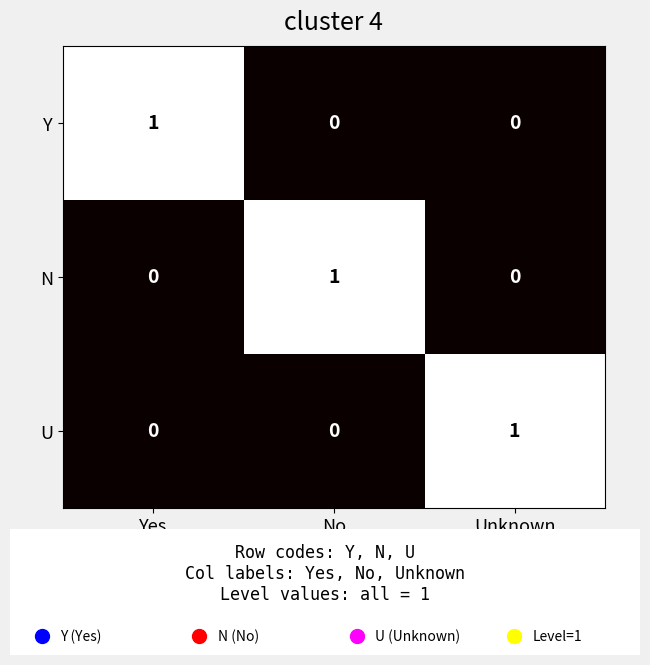

How many data points does each series have?

3